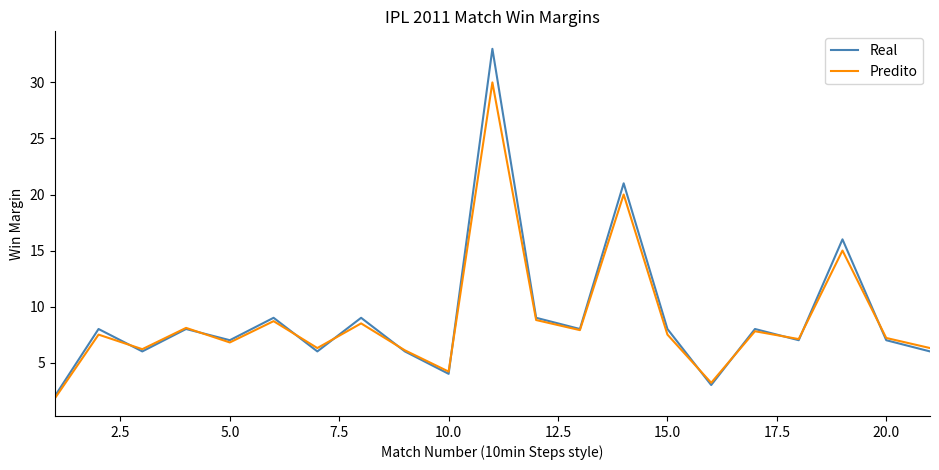

True or false: Predito and Real cross at least once.

True